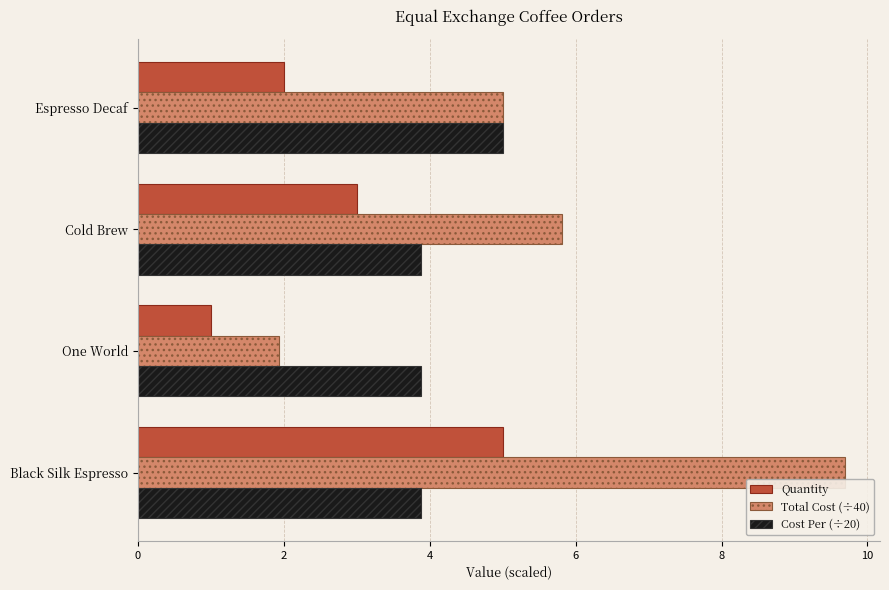

What is the average value of the Total Cost (÷40) series?

5.6